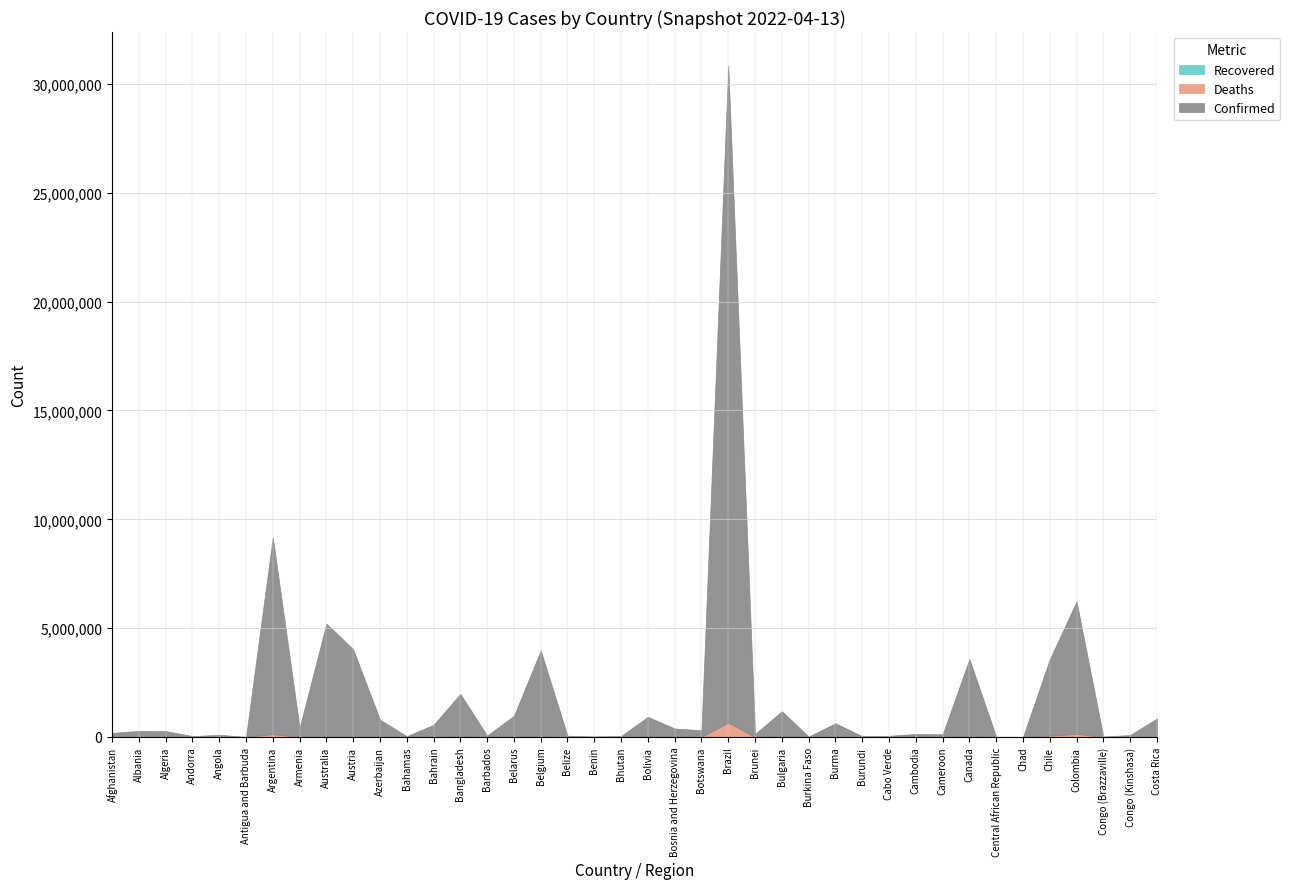

True or false: Confirmed has more than 0 interior local peaks.

True